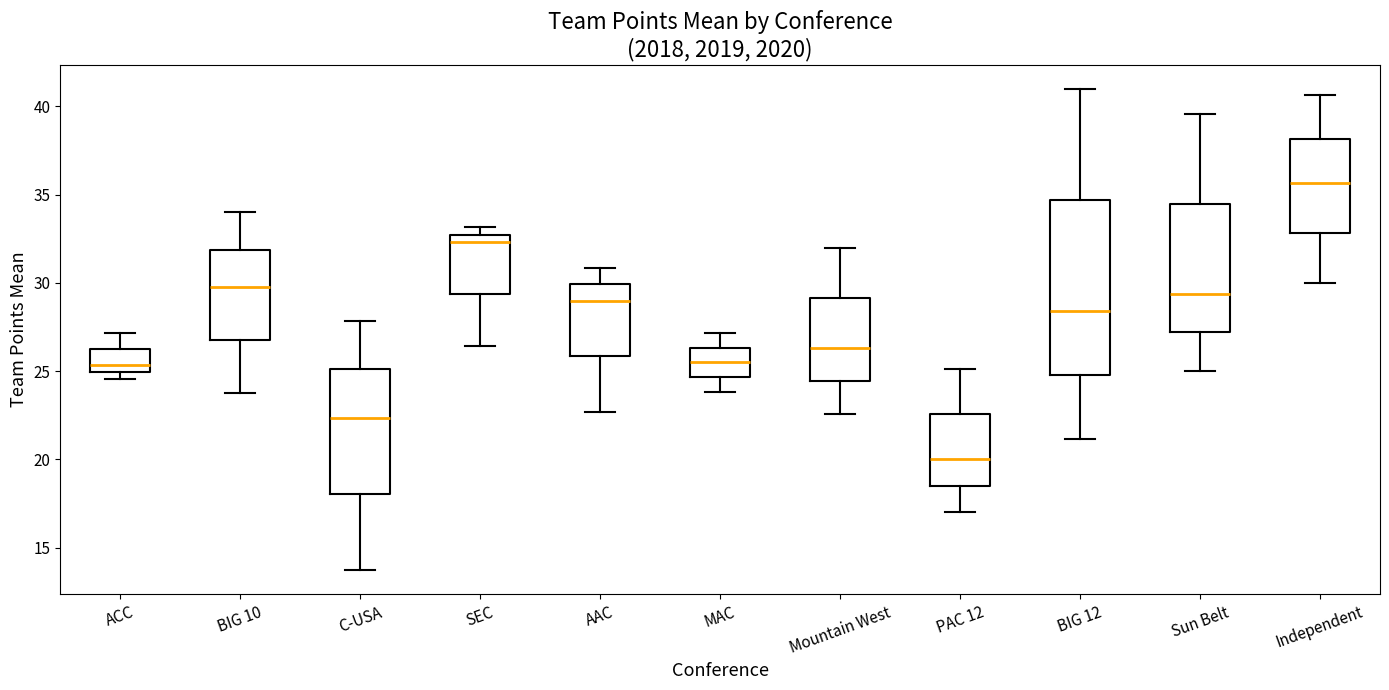

Reading left to right, read every box against the y-axis: the position of its median line, the range the box covers, and the ends of its whiskers. The values are not printed on the chart, so give them approximately, as read against the axis.

ACC: median 25.5, box 25.0 to 26.5, whiskers 24.5 to 27.0
BIG 10: median 30.0, box 27.0 to 32.0, whiskers 24.0 to 34.0
C-USA: median 22.5, box 18.0 to 25.0, whiskers 13.5 to 28.0
SEC: median 32.5 (just below the box's upper edge), box 29.5 to 32.5, whiskers 26.5 to 33.0
AAC: median 29.0, box 26.0 to 30.0, whiskers 22.5 to 31.0
MAC: median 25.5, box 24.5 to 26.5, whiskers 24.0 to 27.0
Mountain West: median 26.5, box 24.5 to 29.0, whiskers 22.5 to 32.0
PAC 12: median 20.0, box 18.5 to 22.5, whiskers 17.0 to 25.0
BIG 12: median 28.5, box 25.0 to 34.5, whiskers 21.0 to 41.0
Sun Belt: median 29.5, box 27.0 to 34.5, whiskers 25.0 to 39.5
Independent: median 35.5, box 33.0 to 38.0, whiskers 30.0 to 40.5